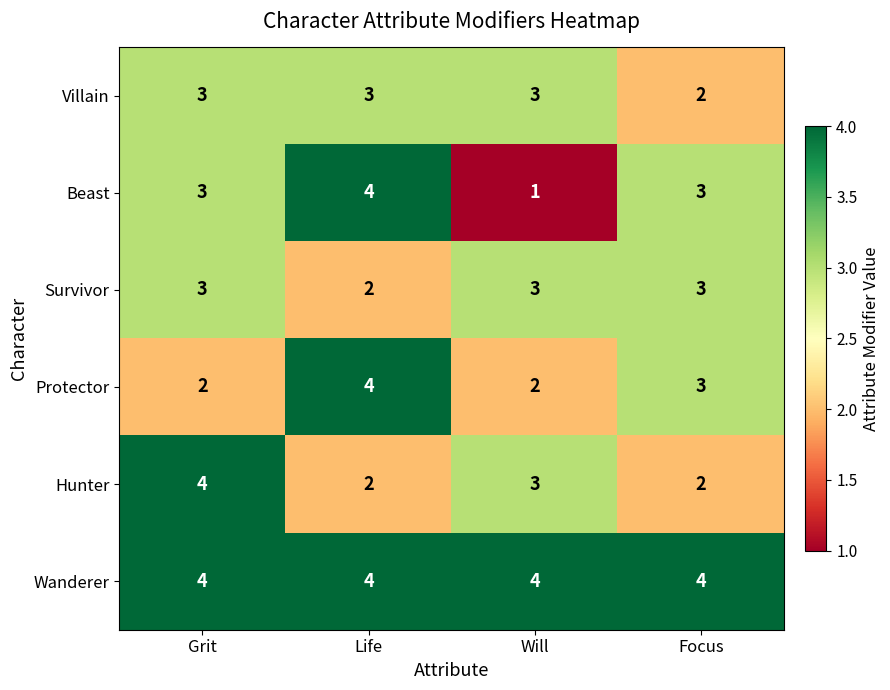

How many Villain values are between 3 and 4?

3